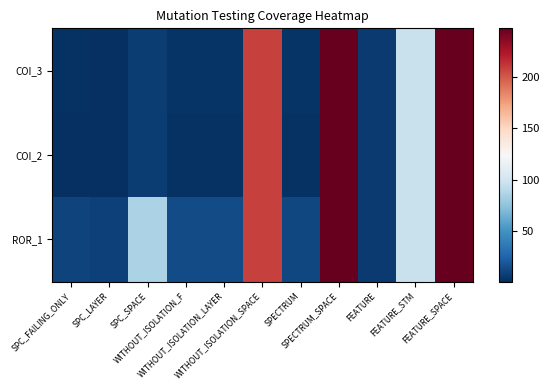

At how many categories does at least one series exceed 197?

3